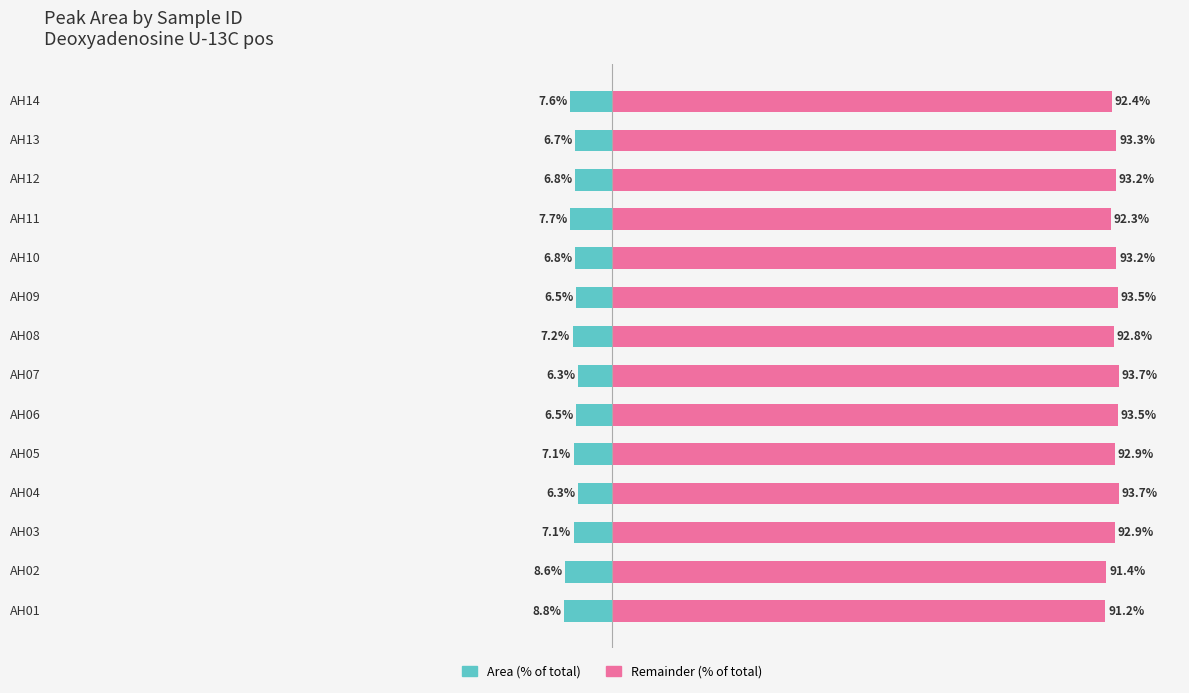

Rank the series by their maximum value, from lowest to highest.

Area (% of total), Remainder (% of total)